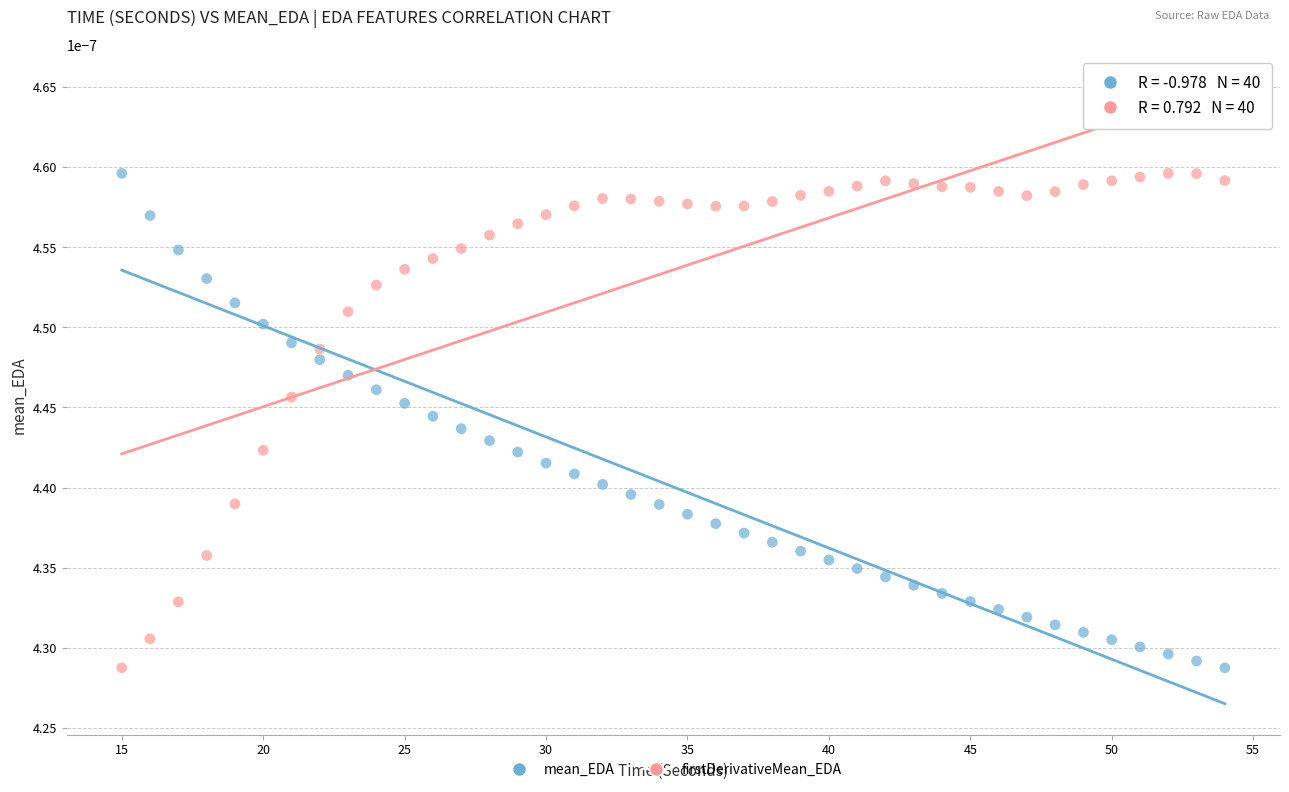

What is the X range (max minus min) for the scatter plot?

39.0